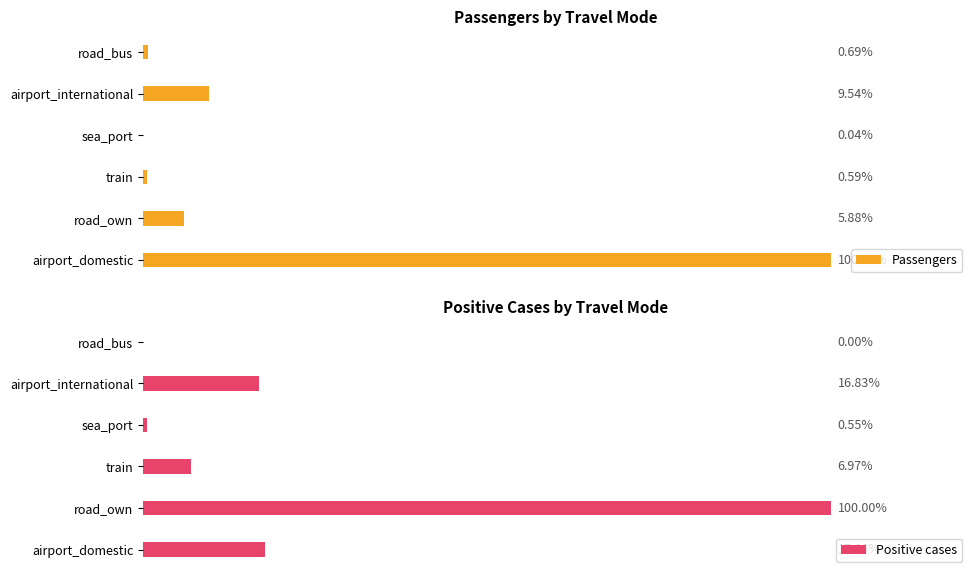

How many groups of bars are there?

6